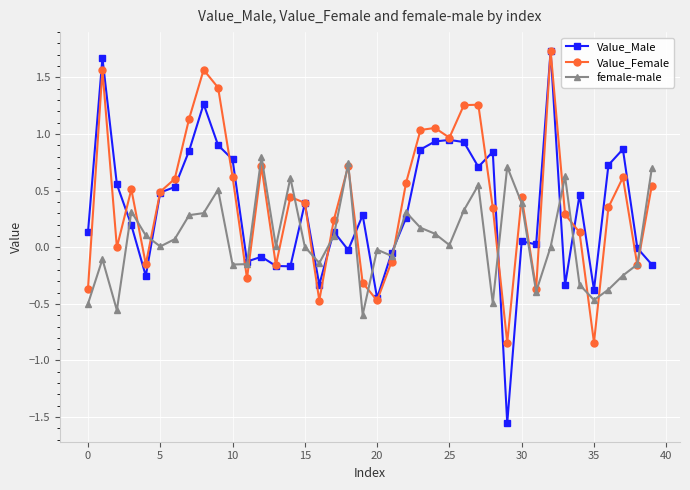

How many interior local peaks does the Value_Female series have?

11